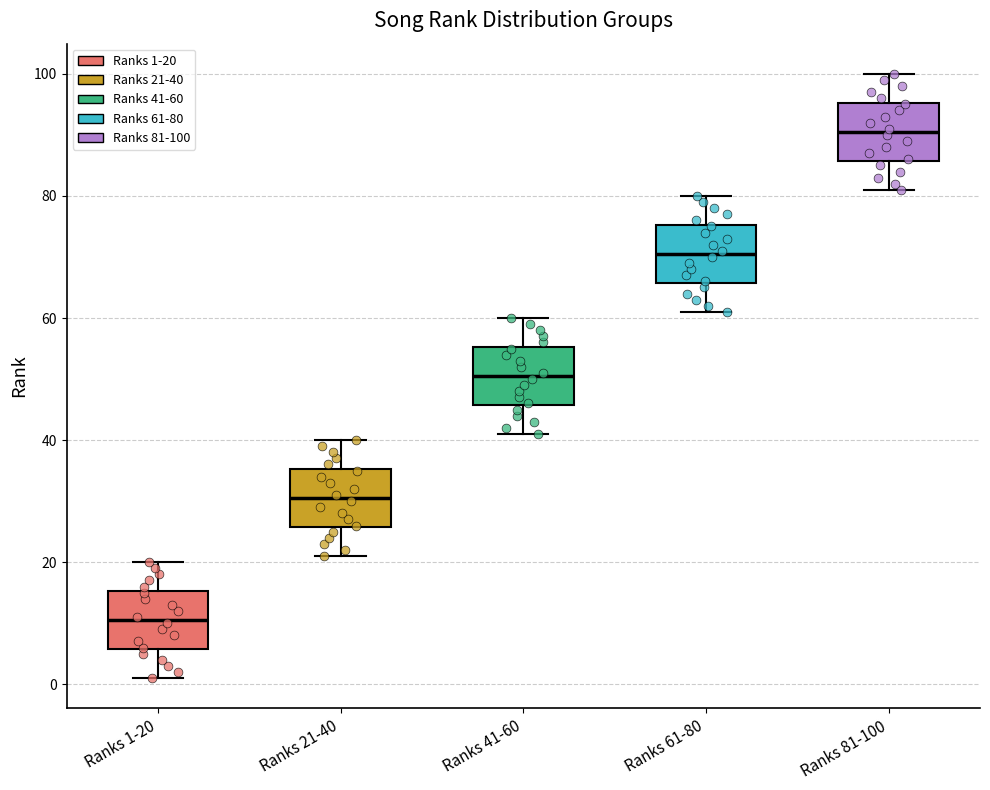

Reading left to right, transcribe this box plot: for each box, give where its median line is, the range the box spans, and where its two whiskers end, as read against the y-axis. The values are not printed on the chart, so give them approximately, as read against the axis.

Ranks 1-20: median 10, box 6 to 16, whiskers 2 to 20
Ranks 21-40: median 30, box 26 to 36, whiskers 22 to 40
Ranks 41-60: median 50, box 46 to 56, whiskers 42 to 60
Ranks 61-80: median 70, box 66 to 76, whiskers 62 to 80
Ranks 81-100: median 90, box 86 to 96, whiskers 82 to 100